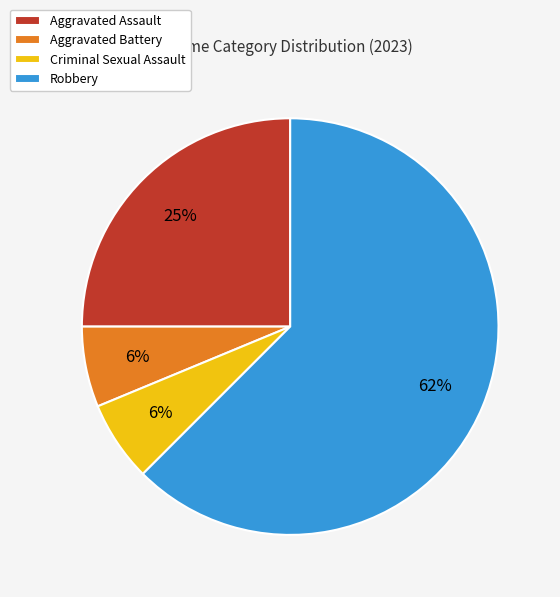

Do Criminal Sexual Assault and Aggravated Assault together represent more than half of the pie?

No